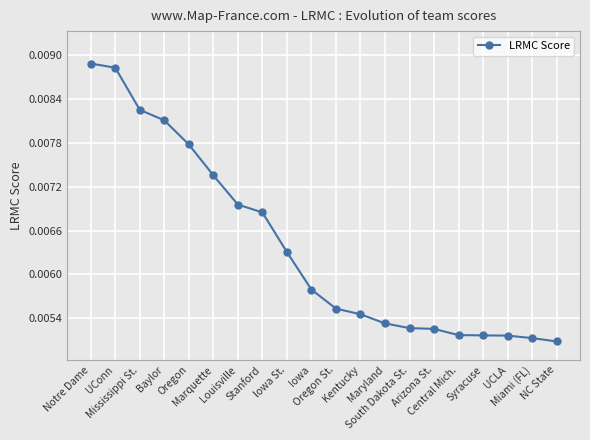

Between Stanford and Maryland, which is larger?

Stanford